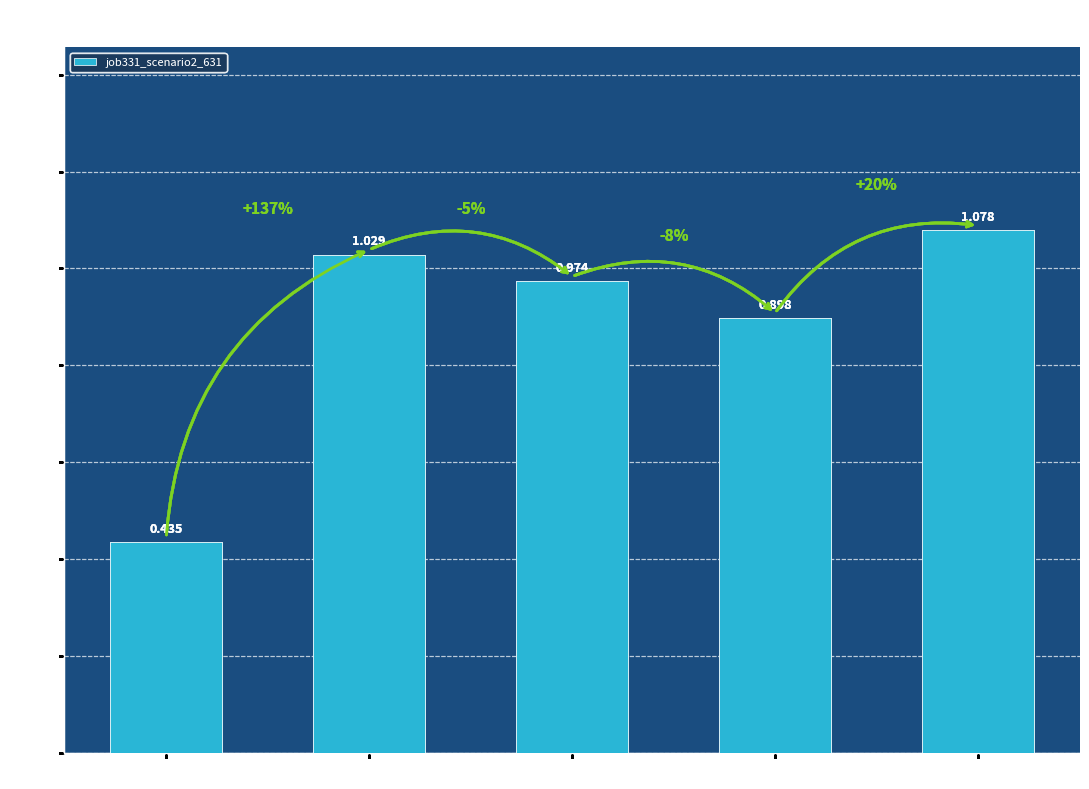

List the labels in order of value, smallest first.

in27, cn12, B11, B14, B54